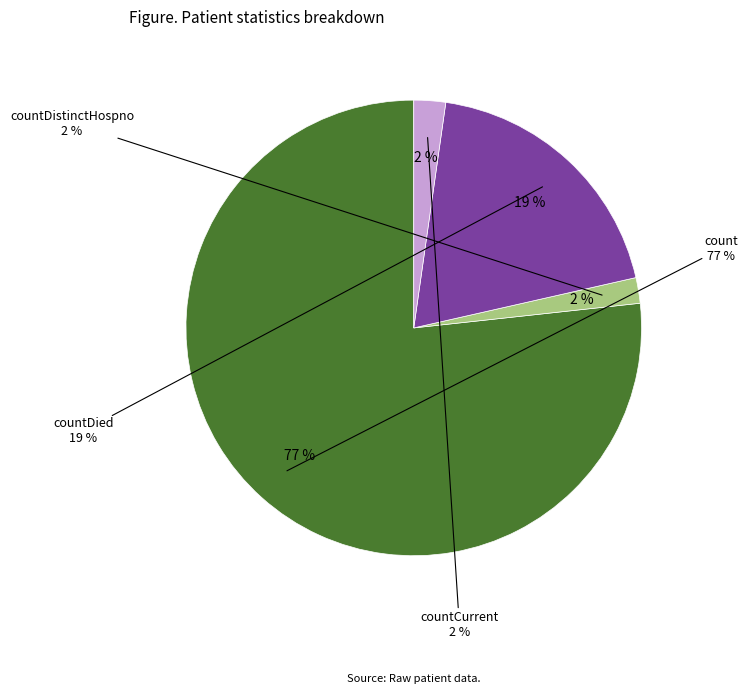

To the nearest percent, what portion does countCurrent represent?

2%